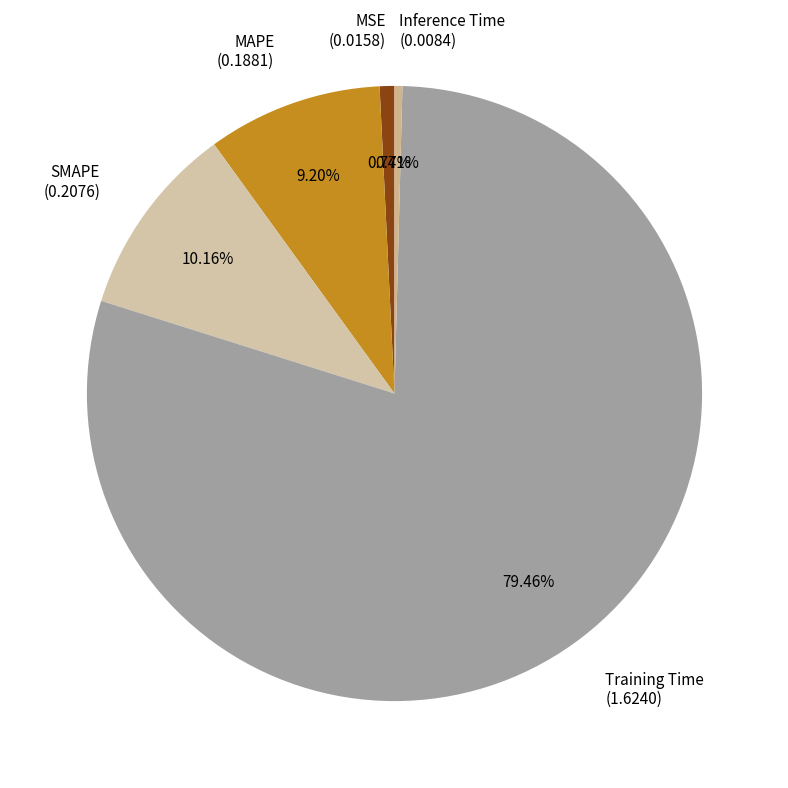

Is there any slice that represents more than half of the pie?

Yes